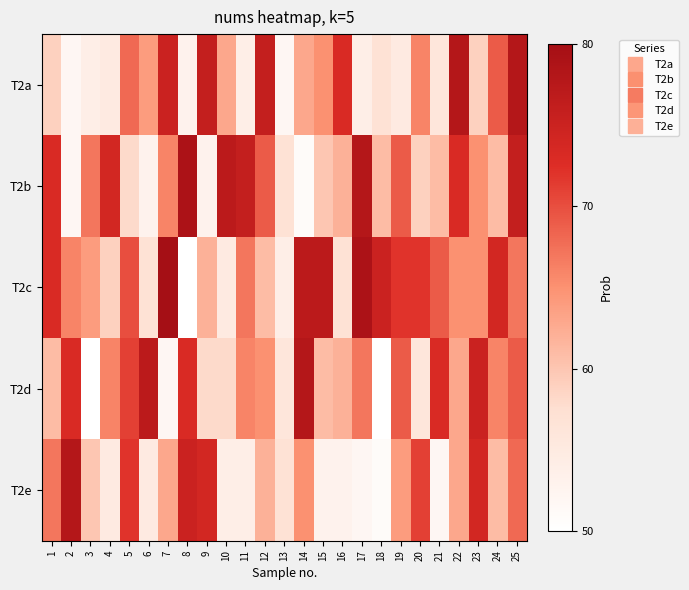

Reading right to left, list all the values displayed in this chart.

T2a: 25=78	24=69	23=59	22=78	21=56	20=66	19=55	18=57	17=54	16=73	15=65	14=63	13=52	12=76	11=54	10=63	9=76	8=53	7=75	6=64	5=68	4=55	3=54	2=52	1=59
T2b: 25=76	24=61	23=65	22=73	21=61	20=59	19=69	18=61	17=78	16=62	15=60	14=51	13=57	12=69	11=76	10=77	9=53	8=79	7=66	6=53	5=58	4=74	3=67	2=52	1=73
T2c: 25=67	24=74	23=65	22=65	21=69	20=72	19=72	18=75	17=79	16=57	15=77	14=77	13=54	12=61	11=67	10=55	9=62	8=50	7=80	6=57	5=70	4=59	3=64	2=66	1=73
T2d: 25=69	24=66	23=75	22=63	21=73	20=56	19=69	18=50	17=67	16=62	15=61	14=78	13=56	12=65	11=66	10=58	9=58	8=73	7=52	6=77	5=71	4=66	3=50	2=73	1=61
T2e: 25=68	24=61	23=74	22=63	21=52	20=71	19=64	18=51	17=52	16=53	15=53	14=65	13=57	12=62	11=54	10=54	9=74	8=75	7=63	6=55	5=72	4=55	3=60	2=78	1=67